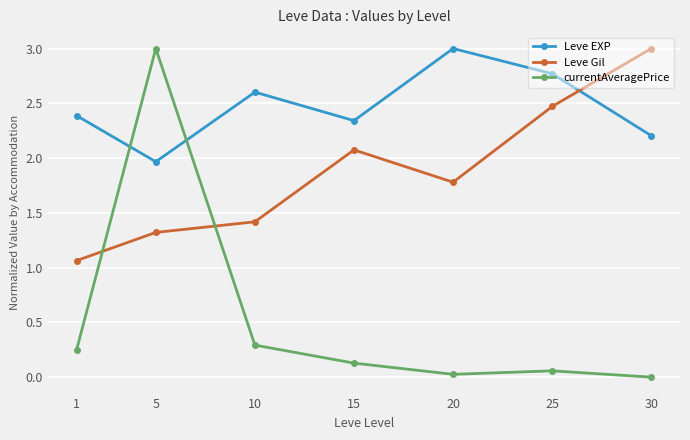

At which category is the sum across all series the highest?

5